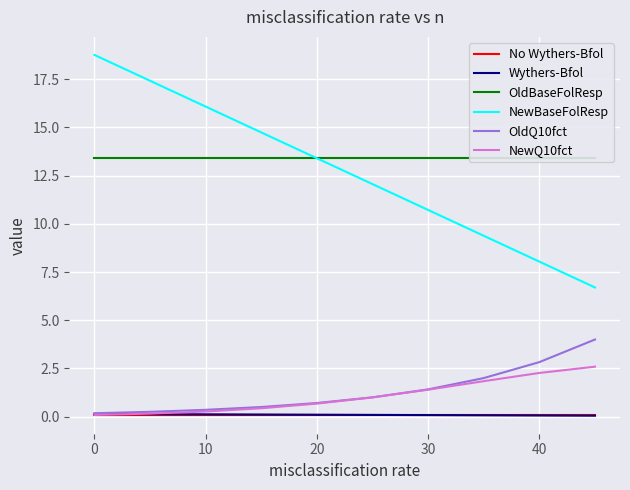

True or false: Wythers-Bfol has more than 1 points higher than both neighbors.

False